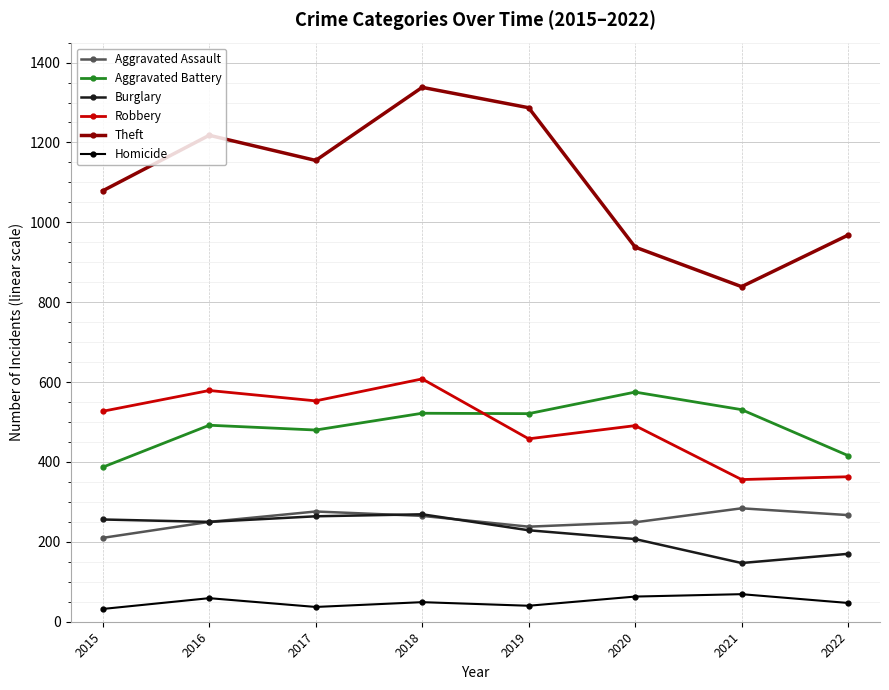

The Aggravated Battery series shows 575 at 2020. True or false?

True